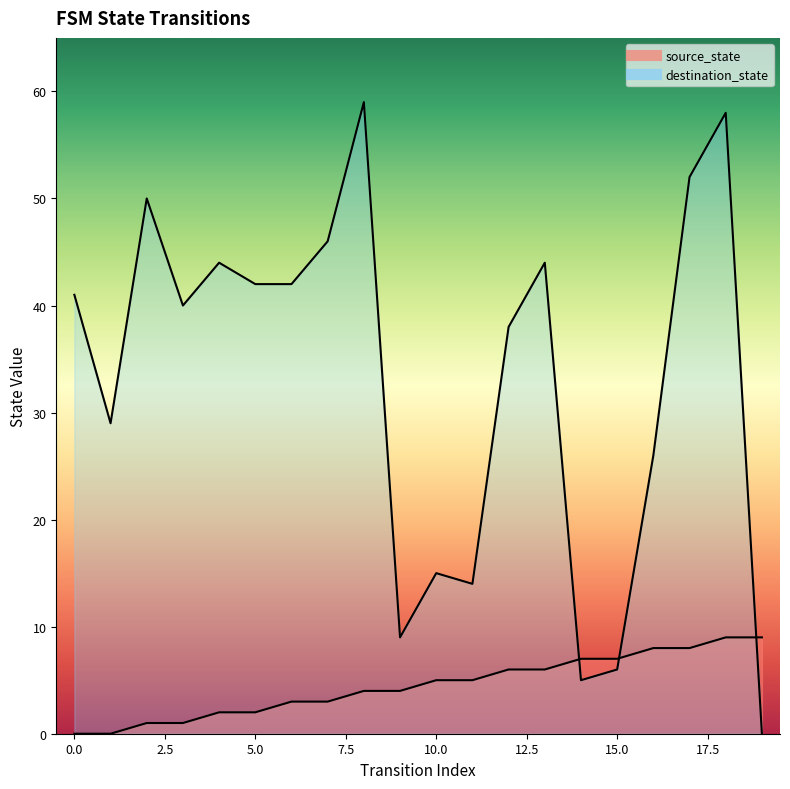

At which label does source_state first exceed 5?

12